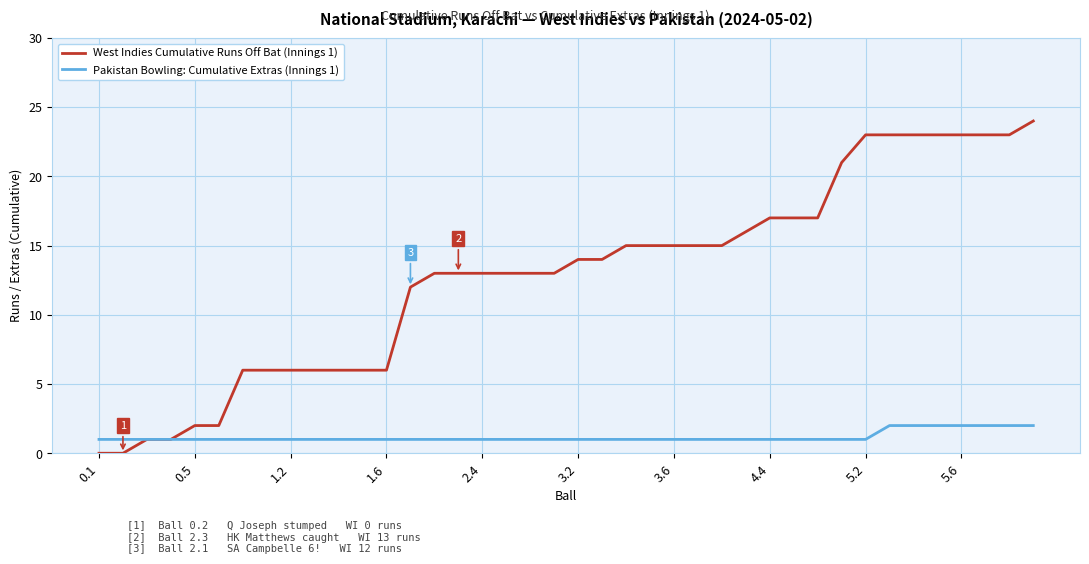

How many series are shown in this chart?

2